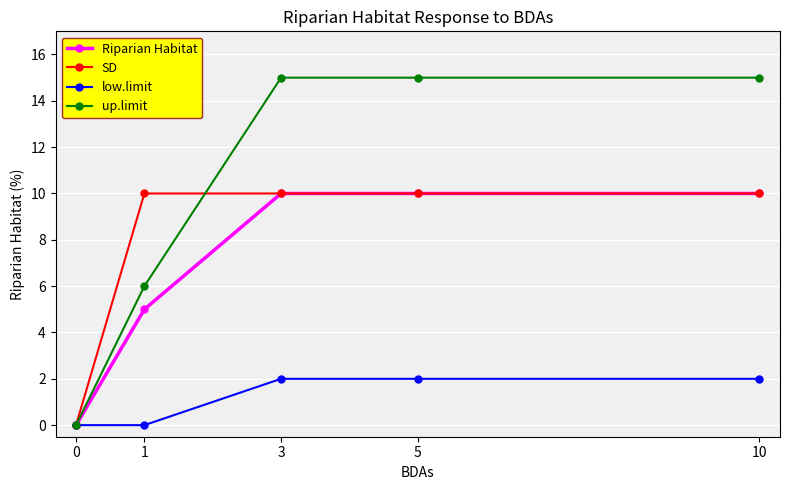

Does the chart have visible grid lines?

Yes